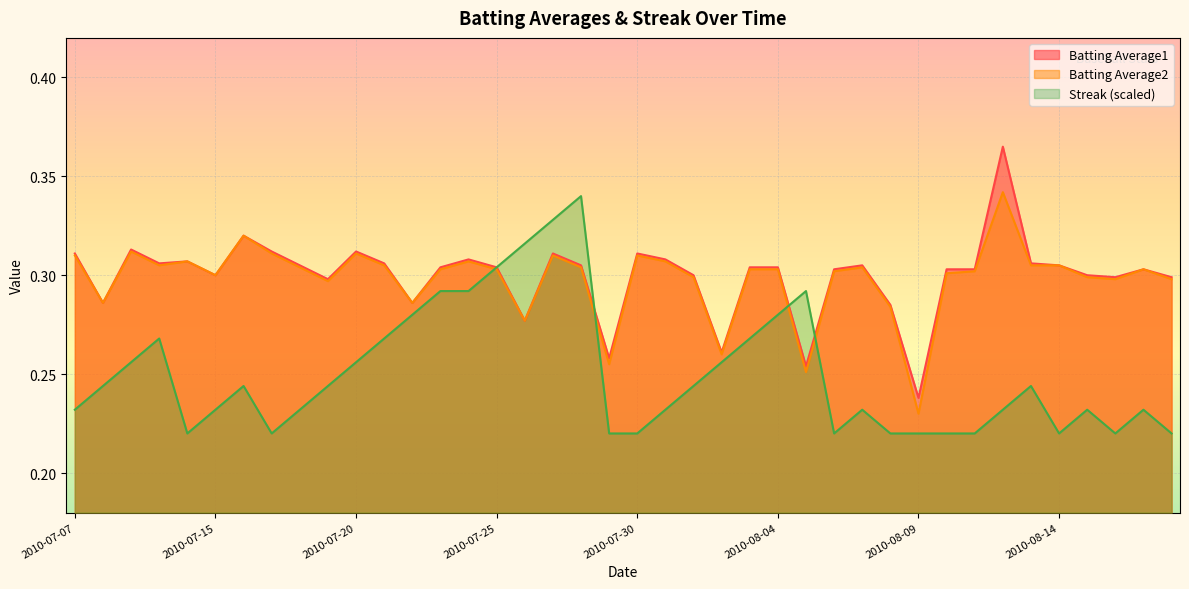

After their last crossing, which series has the higher values: Streak or Batting Average1?

Batting Average1